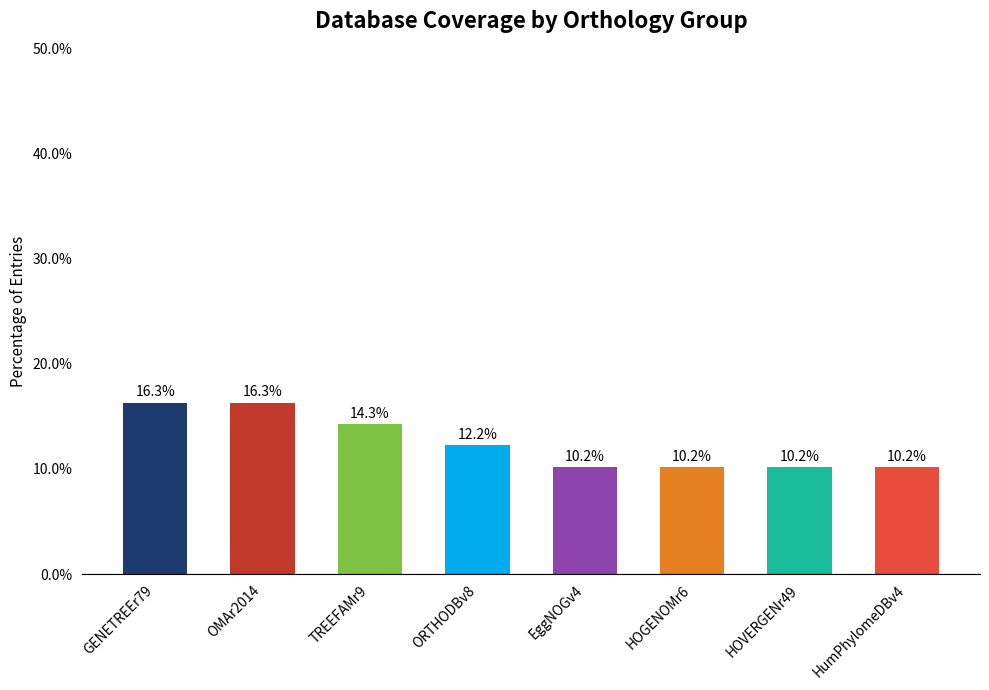

What position from the left is ORTHODBv8?

4